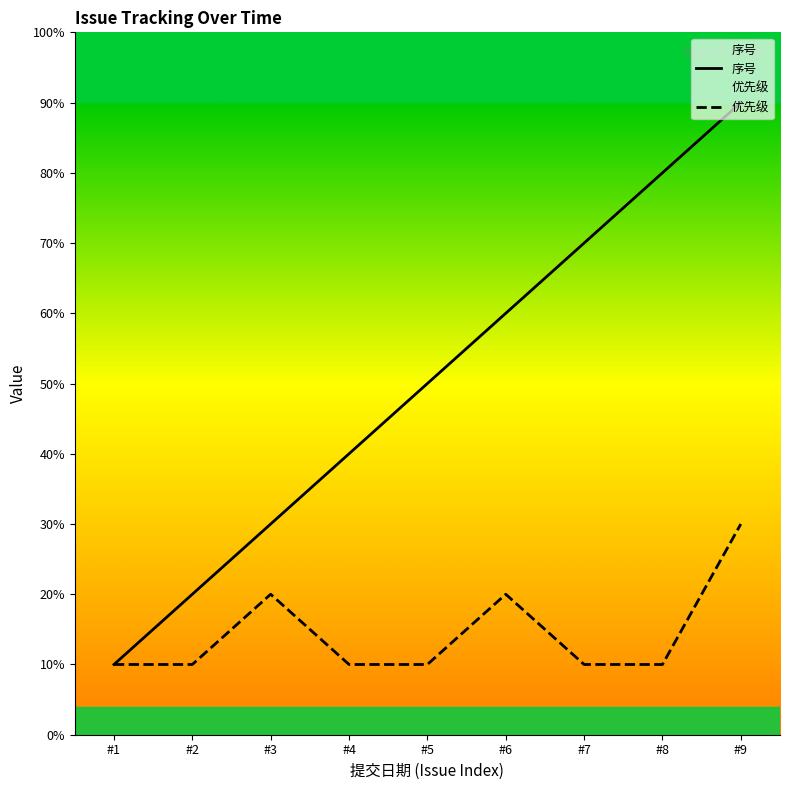

True or false: 序号 has a value of 6 at #6.

True